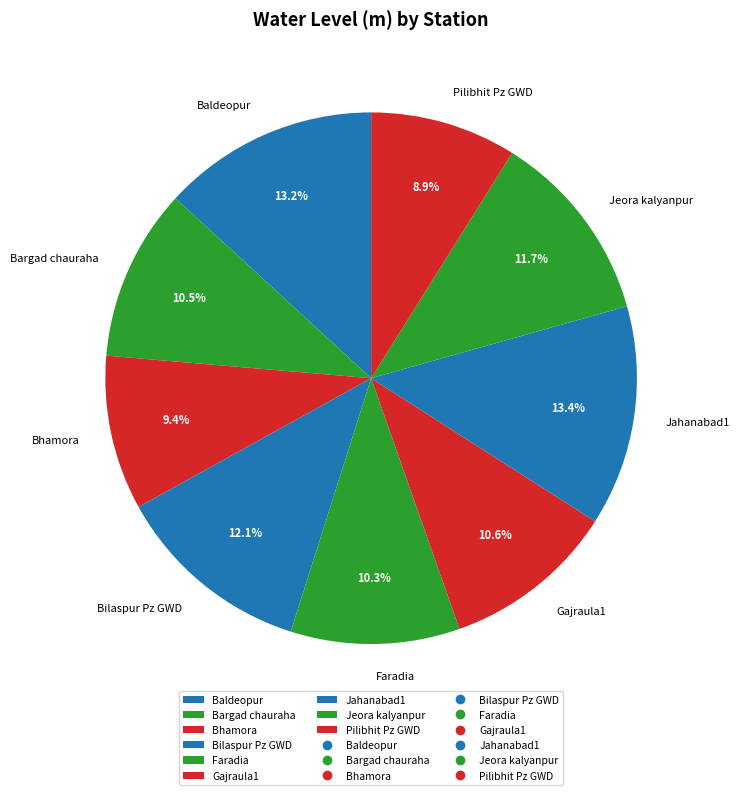

Is the sum of Jeora kalyanpur and Bilaspur Pz GWD greater than half?

No